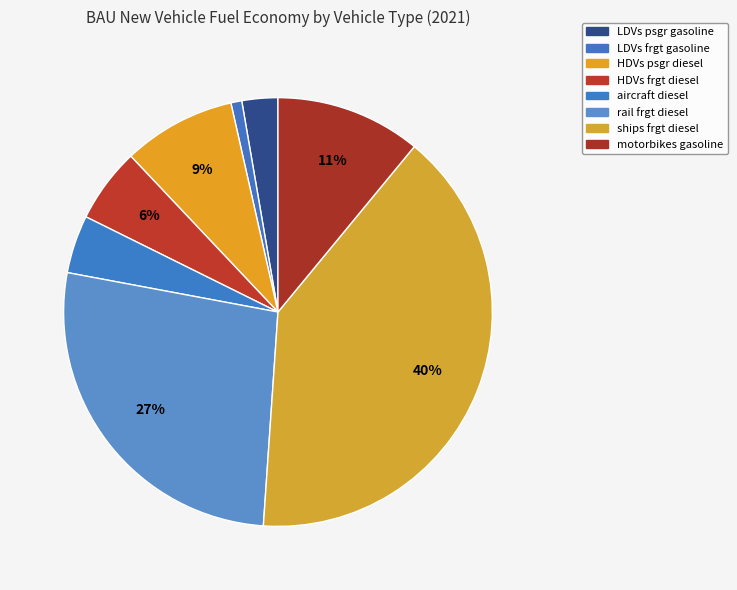

How many segments does this pie chart have?

8